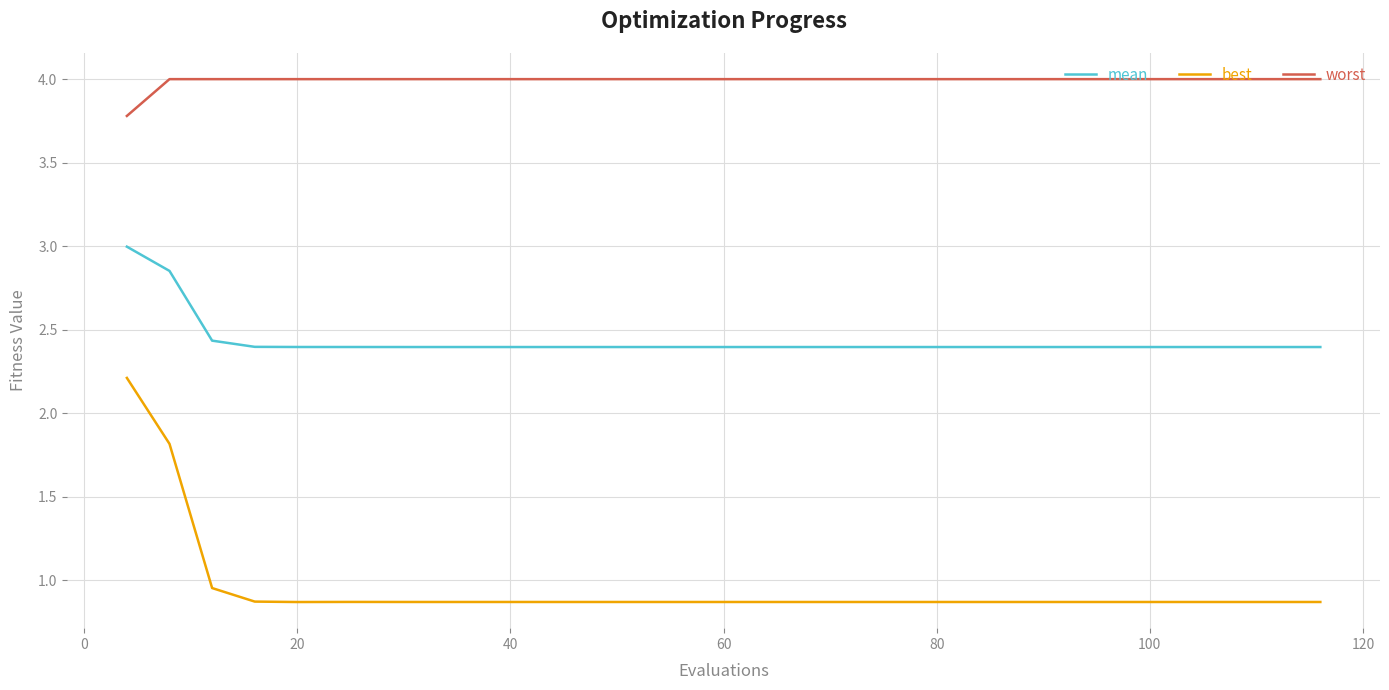

Which series has the largest total across all categories?

worst